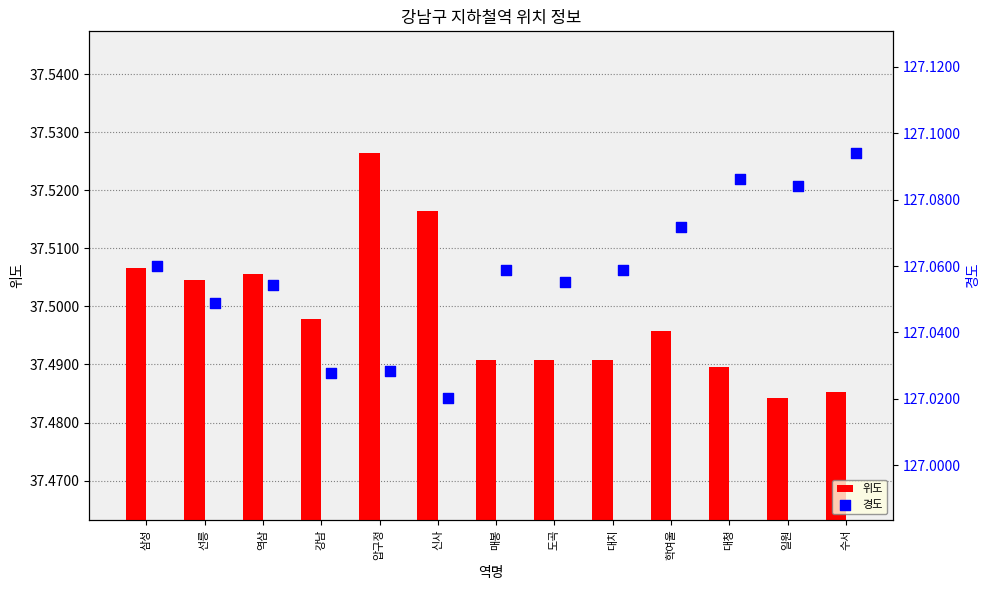

What are all the series names shown in the legend?

위도, 경도